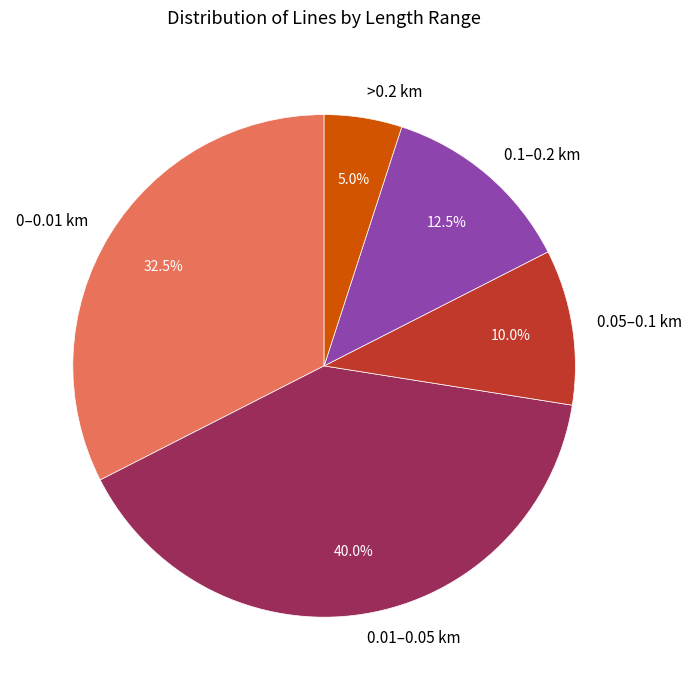

Rank the categories by value from lowest to highest.

>0.2 km, 0.05–0.1 km, 0.1–0.2 km, 0–0.01 km, 0.01–0.05 km